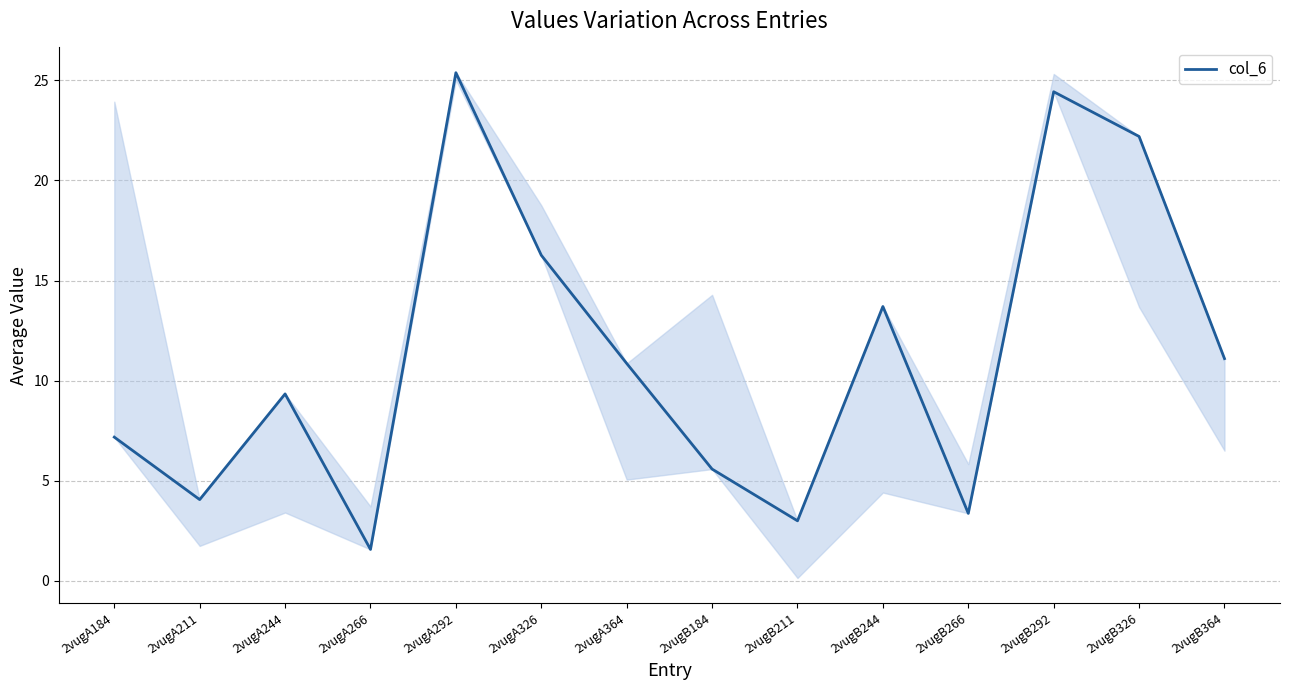

What is the change in value from 2vugA292 to 2vugB364?

-14.3